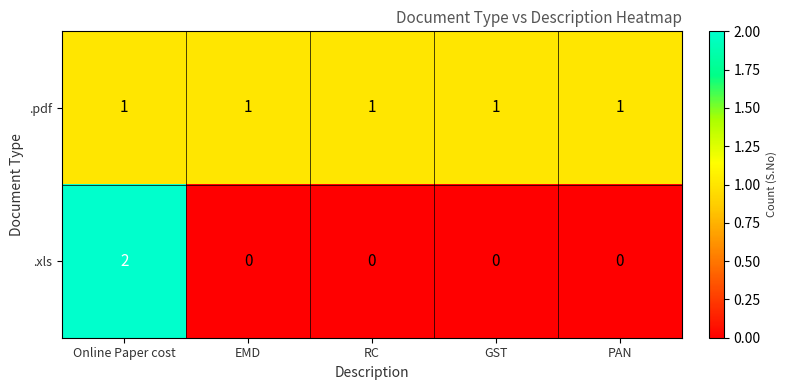

At how many categories does at least one series exceed 0?

5